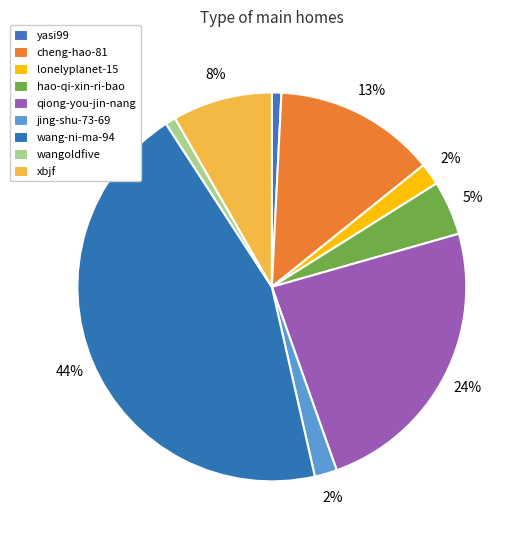

How many slices are in this pie chart?

9